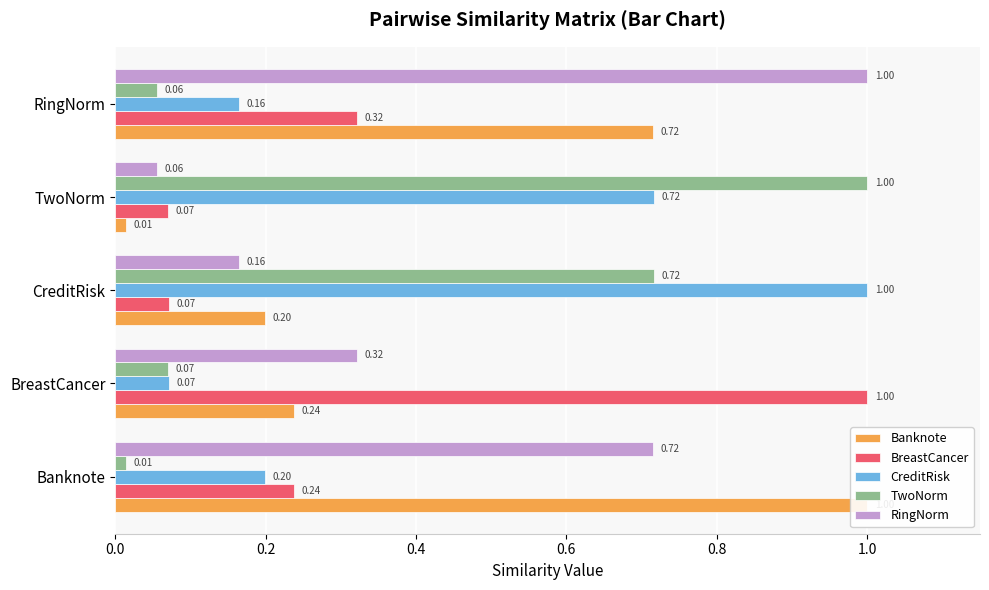

Reading left to right, transcribe all the data shown in this chart.

Banknote: 1.0	0.2	0.2	0.0	0.7
BreastCancer: 0.2	1.0	0.1	0.1	0.3
CreditRisk: 0.2	0.1	1.0	0.7	0.2
TwoNorm: 0.0	0.1	0.7	1.0	0.1
RingNorm: 0.7	0.3	0.2	0.1	1.0